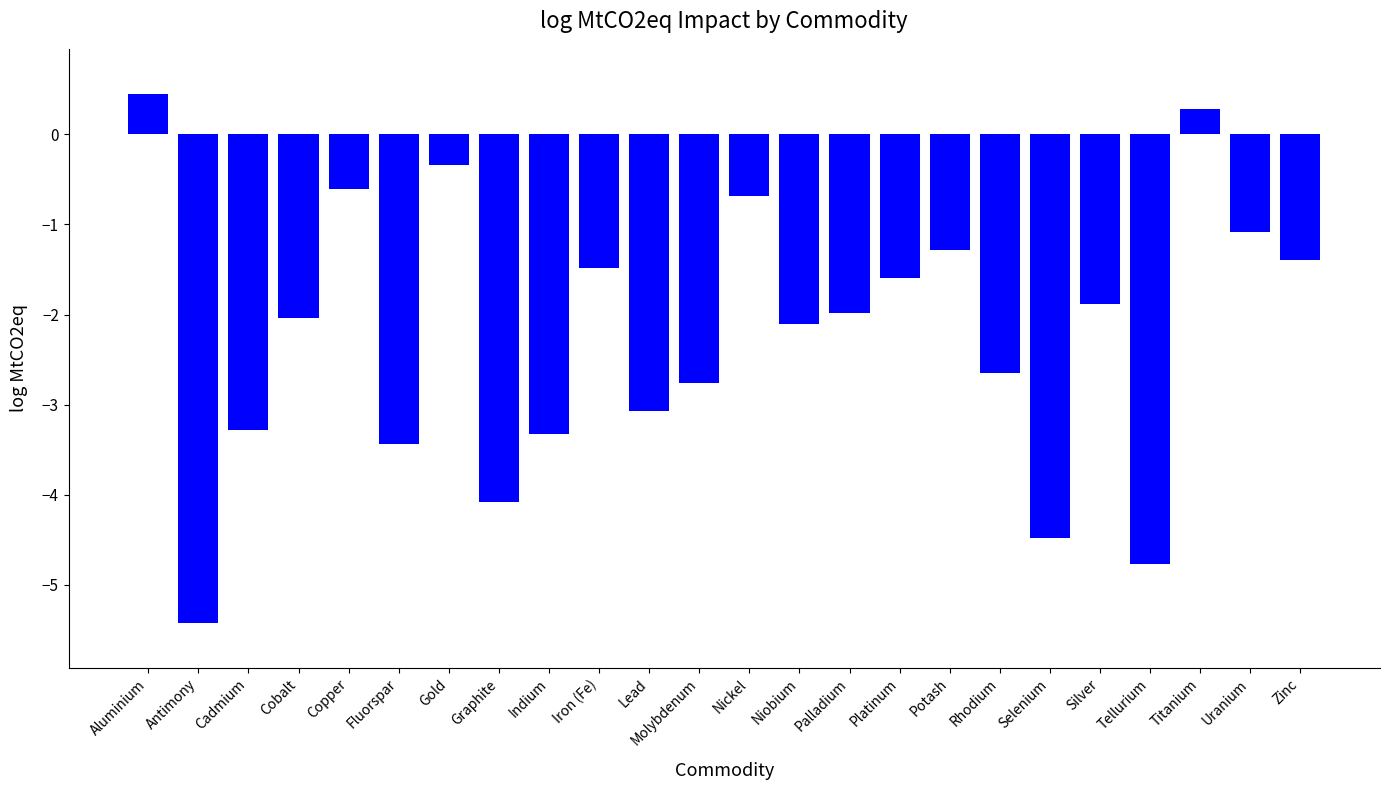

What is the average value?

-2.2